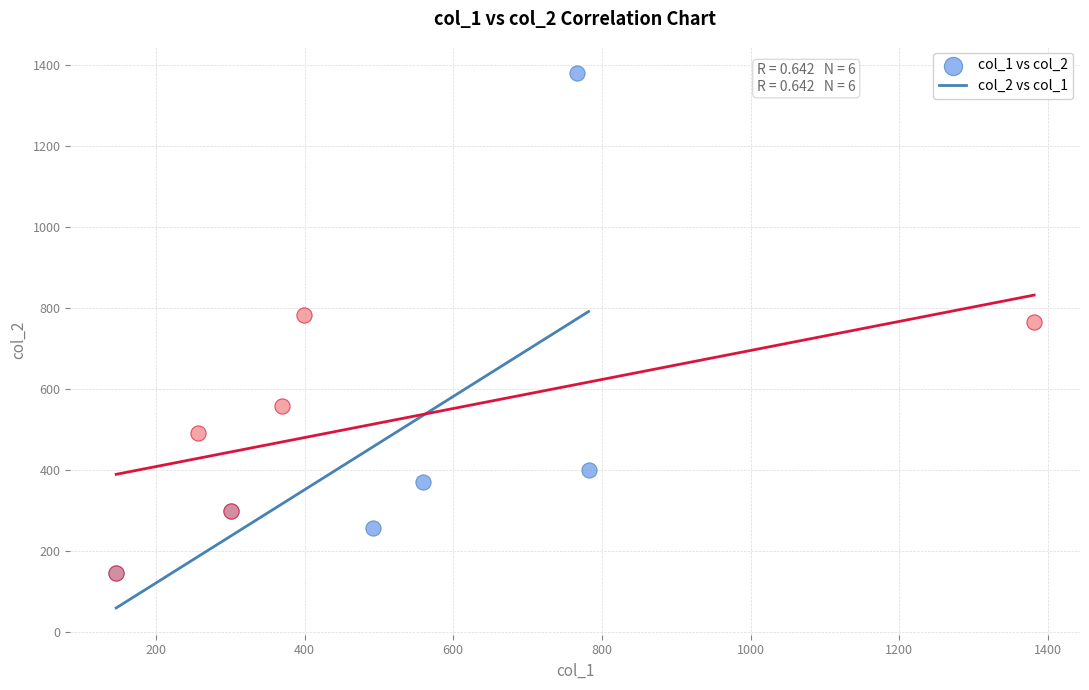

What are all the series names shown in the legend?

col_1 vs col_2, col_2 vs col_1